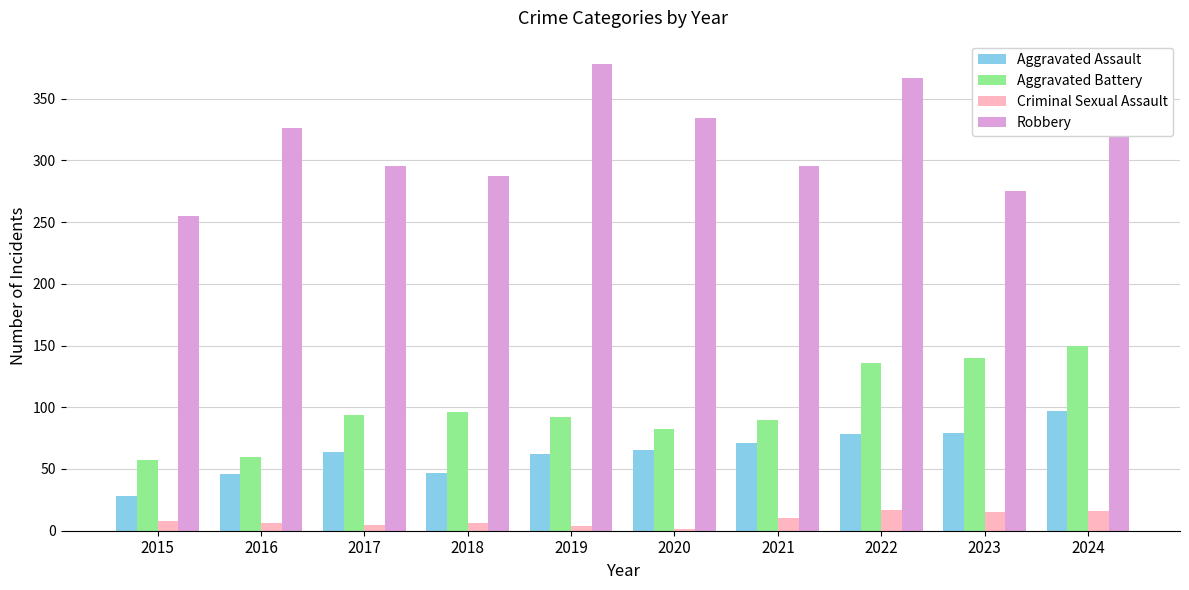

Which category has the highest value in the Robbery series?

2019